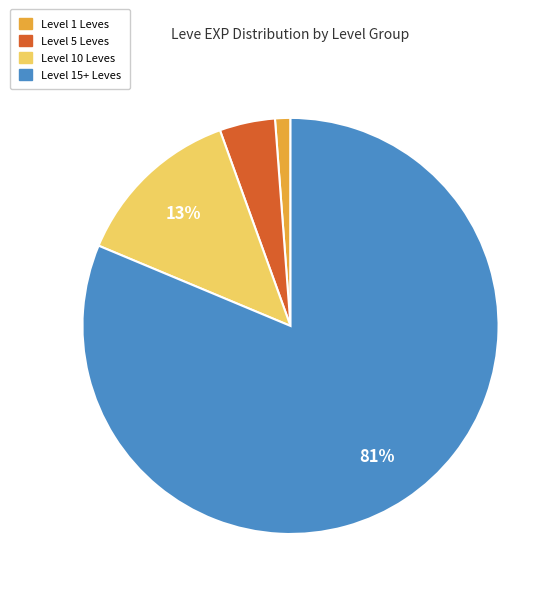

True or false: Level 5 Leves accounts for 4% of the total.

True